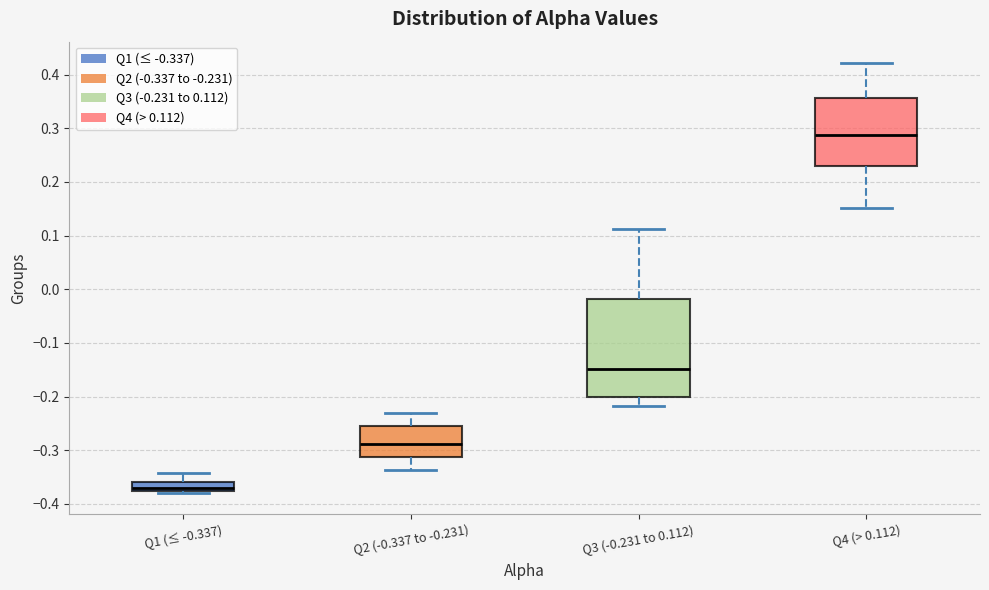

Reading left to right, transcribe this box plot: for each box, give where its median line is, the range the box spans, and where its two whiskers end, as read against the y-axis. The values are not printed on the chart, so give them approximately, as read against the axis.

Q1 (≤ -0.337): median -0.37, box -0.38 to -0.36, whiskers -0.38 (just below the box's lower edge) to -0.34
Q2 (-0.337 to -0.231): median -0.29, box -0.31 to -0.25, whiskers -0.34 to -0.23
Q3 (-0.231 to 0.112): median -0.15, box -0.20 to -0.02, whiskers -0.22 to 0.11
Q4 (> 0.112): median 0.29, box 0.23 to 0.36, whiskers 0.15 to 0.42